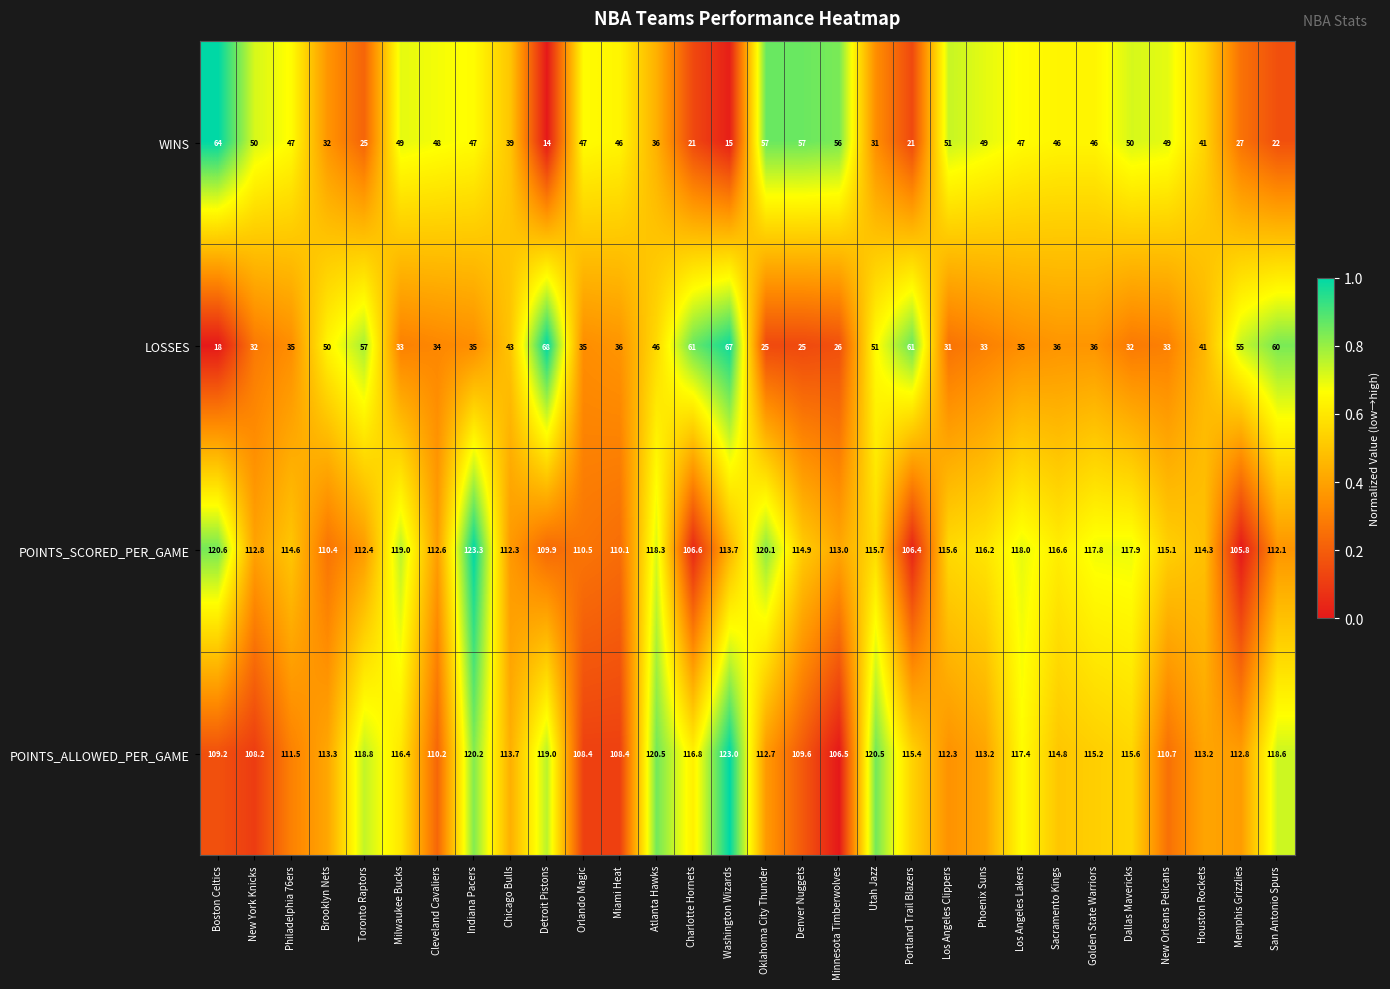

What value does the WINS series have at Oklahoma City Thunder?

57.0